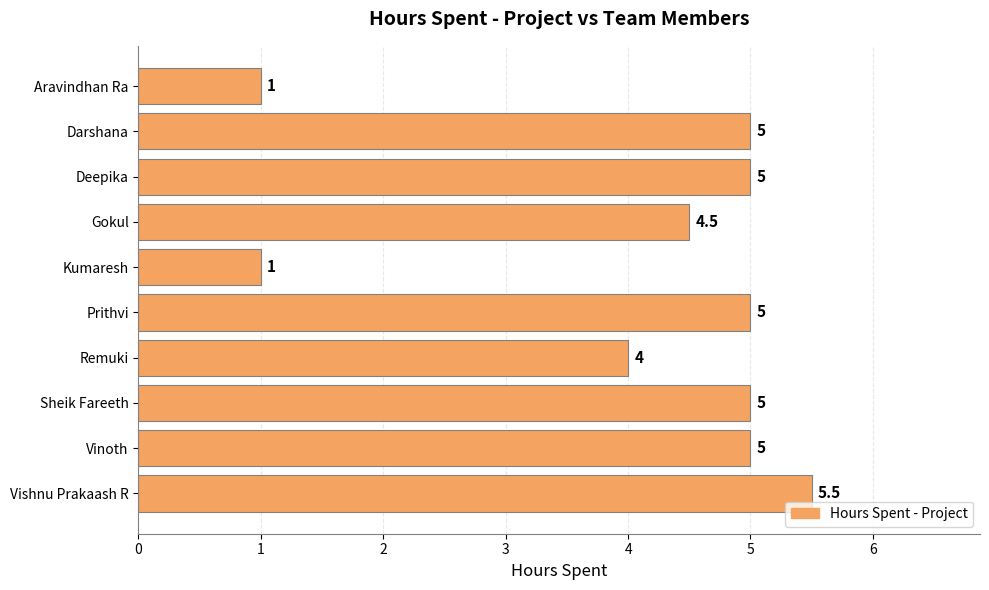

The value at Sheik Fareeth is 5.0. True or false?

True